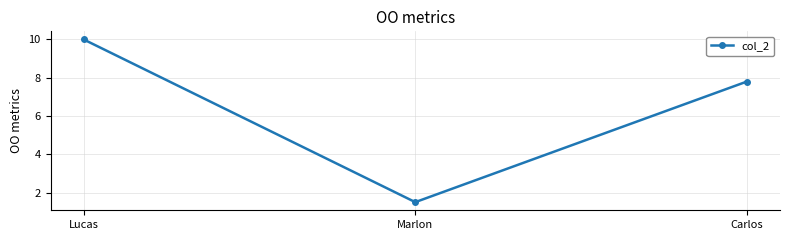

List the labels in order of value, smallest first.

Marlon, Carlos, Lucas